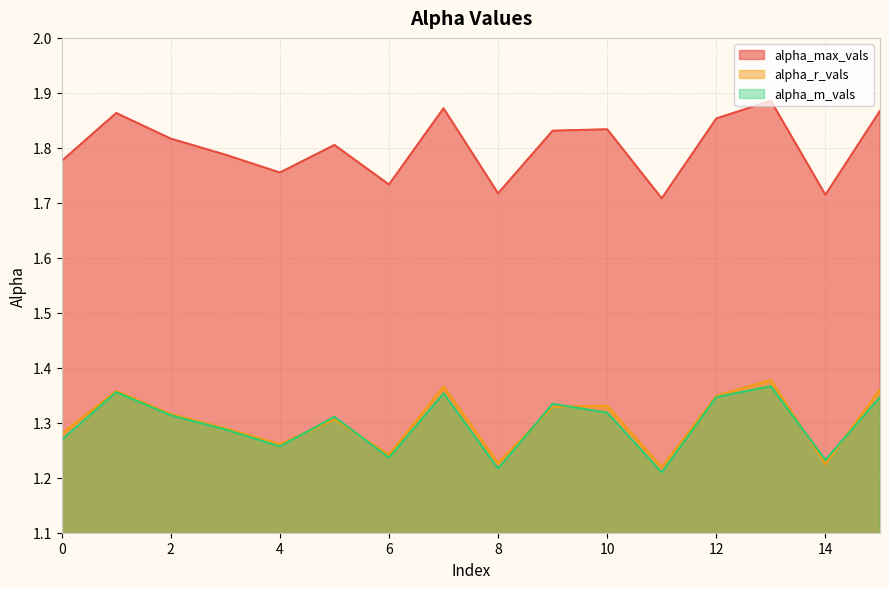

What is the minimum value shown in the chart?

1.2